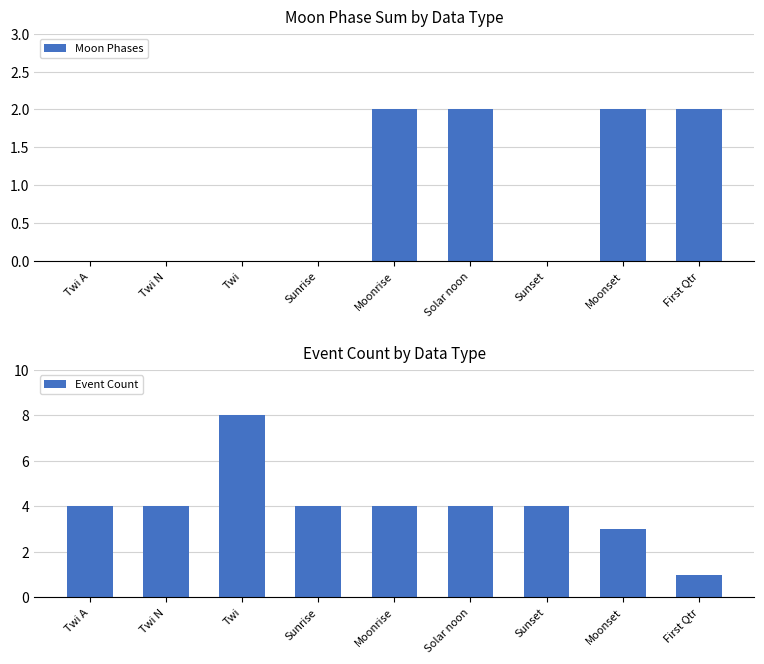

List the labels in order of Event Count value, smallest first.

First Qtr, Moonset, Twi A, Twi N, Sunrise, Moonrise, Solar noon, Sunset, Twi